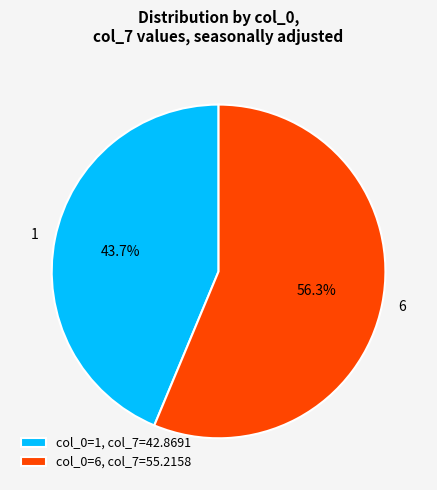

Does any single category account for the majority?

Yes